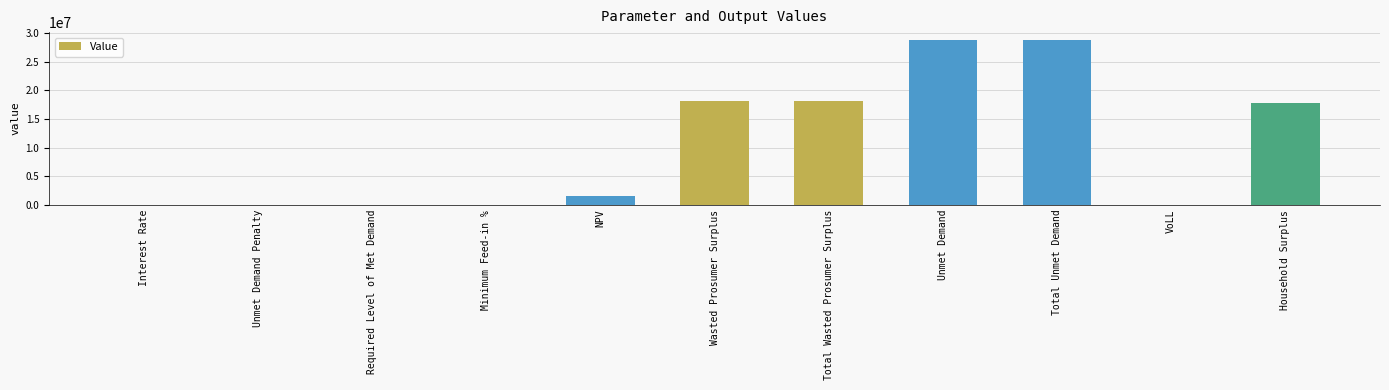

What is the maximum value shown in the chart?

28755855.3